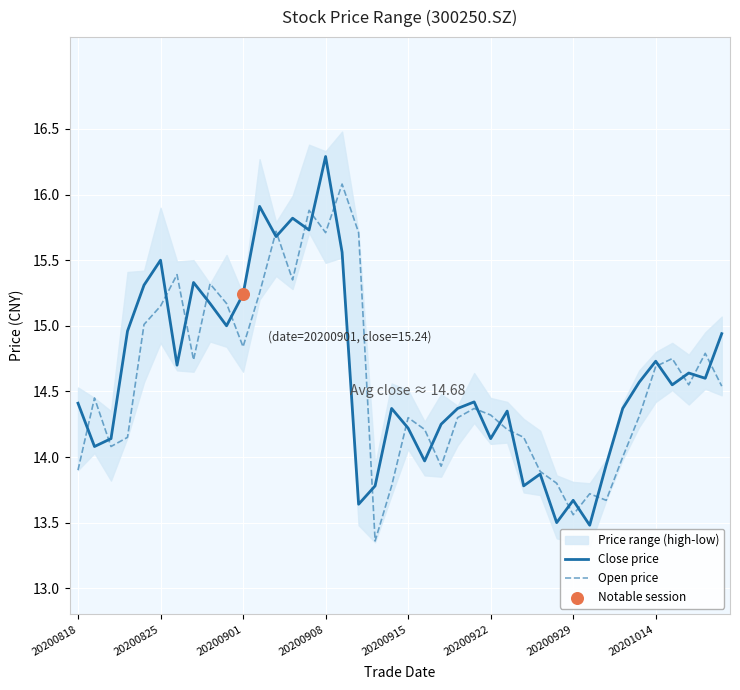

Which category has the highest value in the Close price series?

20200908